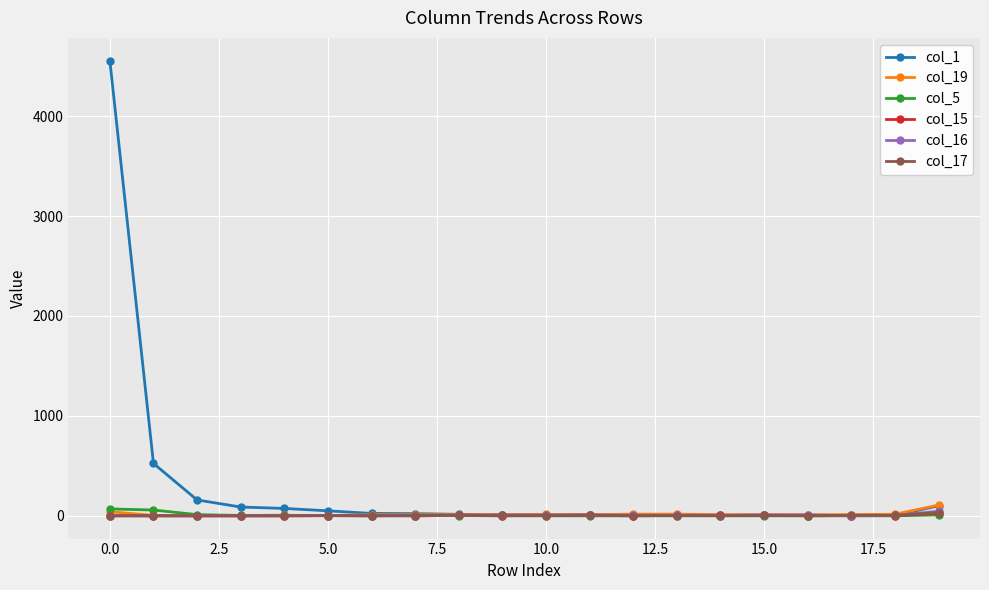

True or false: col_15 has more than 0 points higher than both neighbors.

True